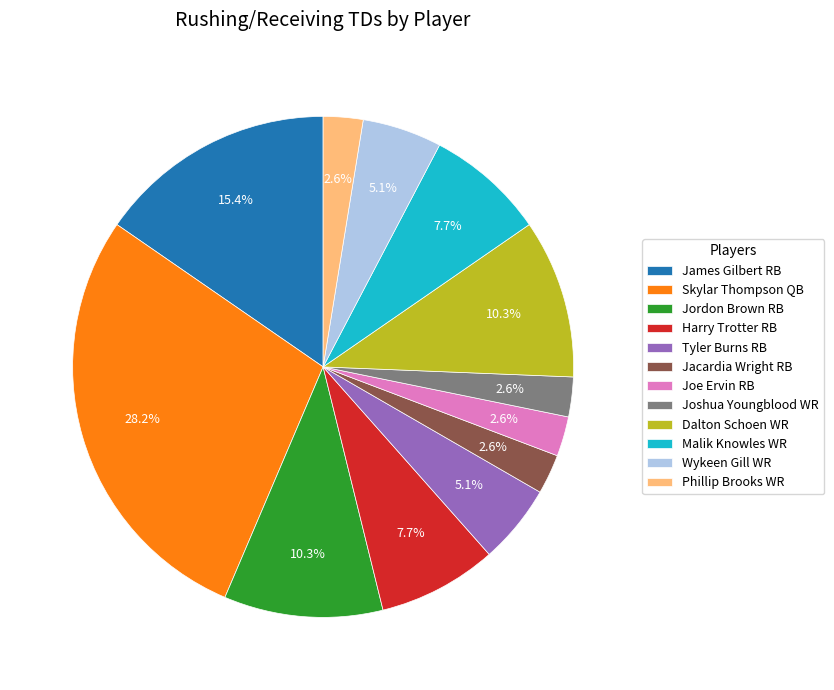

True or false: Malik Knowles WR accounts for 8% of the total.

True